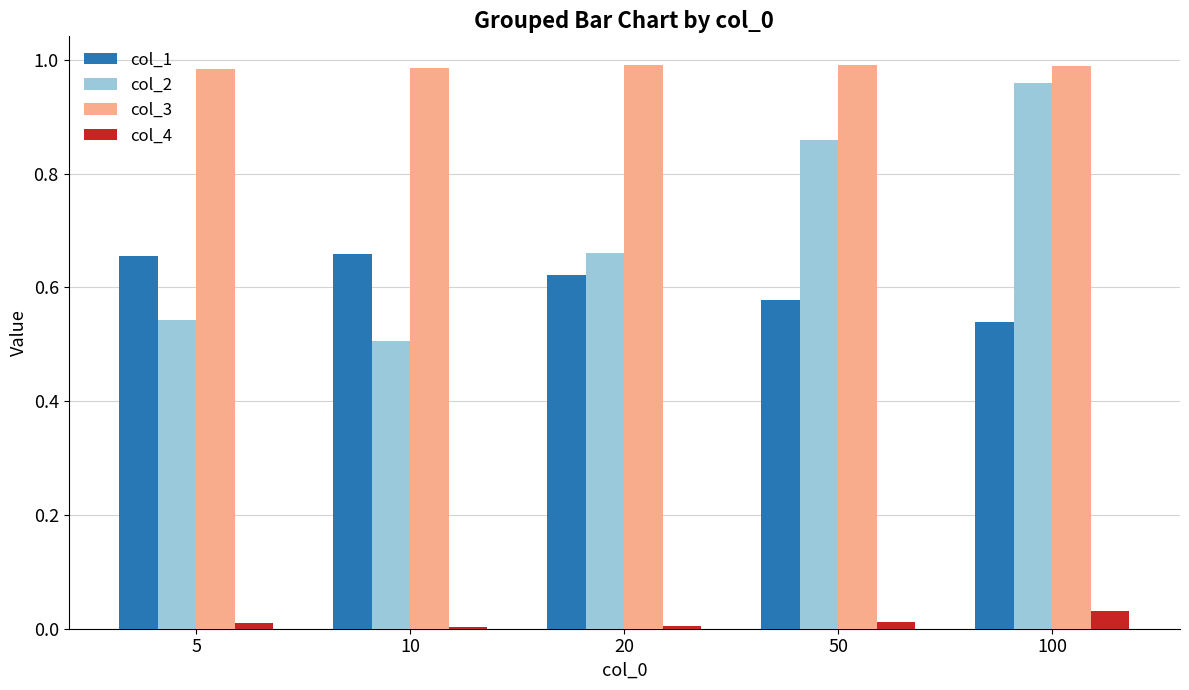

Which series has the largest range (max minus min)?

col_2